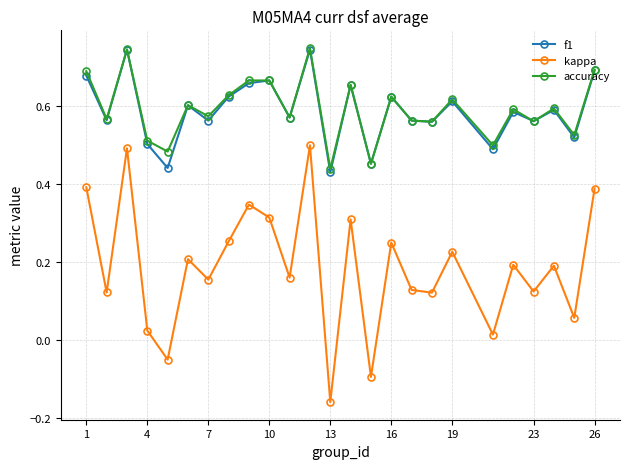

How many interior local valleys does the accuracy series have?

10